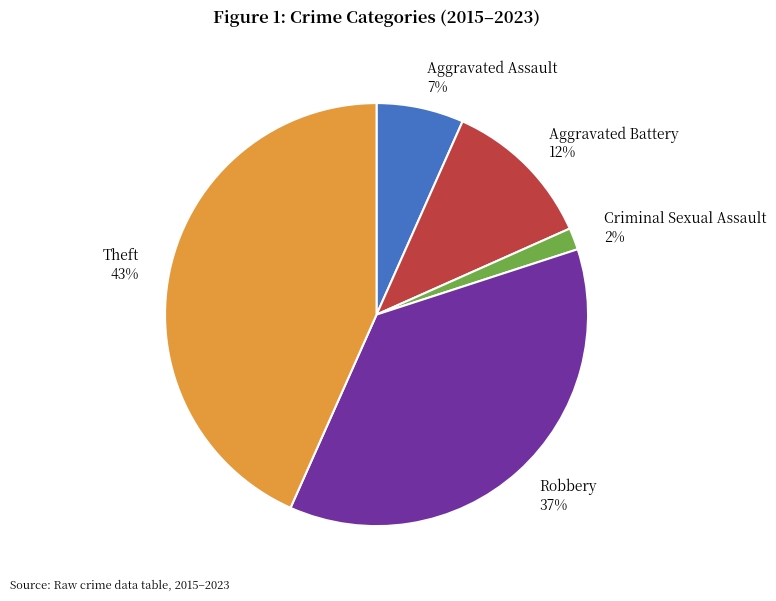

To the nearest percent, what portion does Aggravated Assault represent?

7%